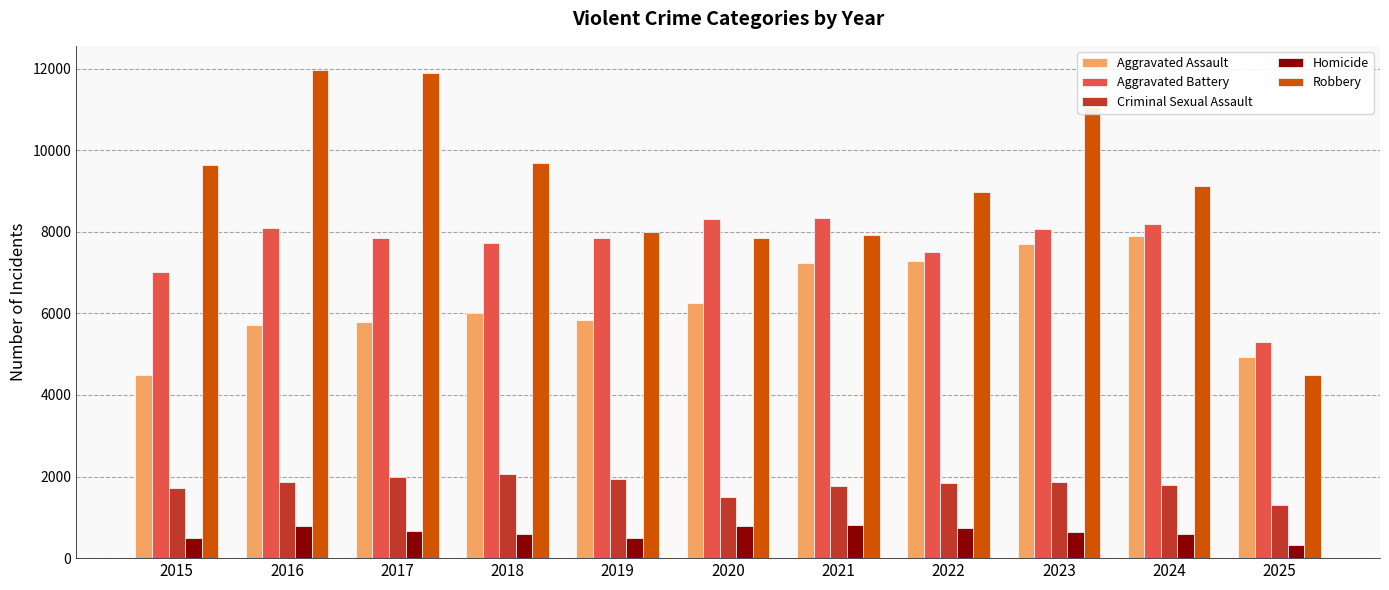

What is the smallest value displayed?

313